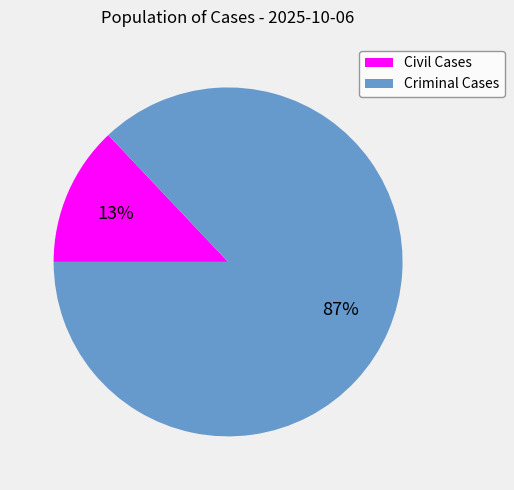

Which has a higher value, Civil Cases or Criminal Cases?

Criminal Cases